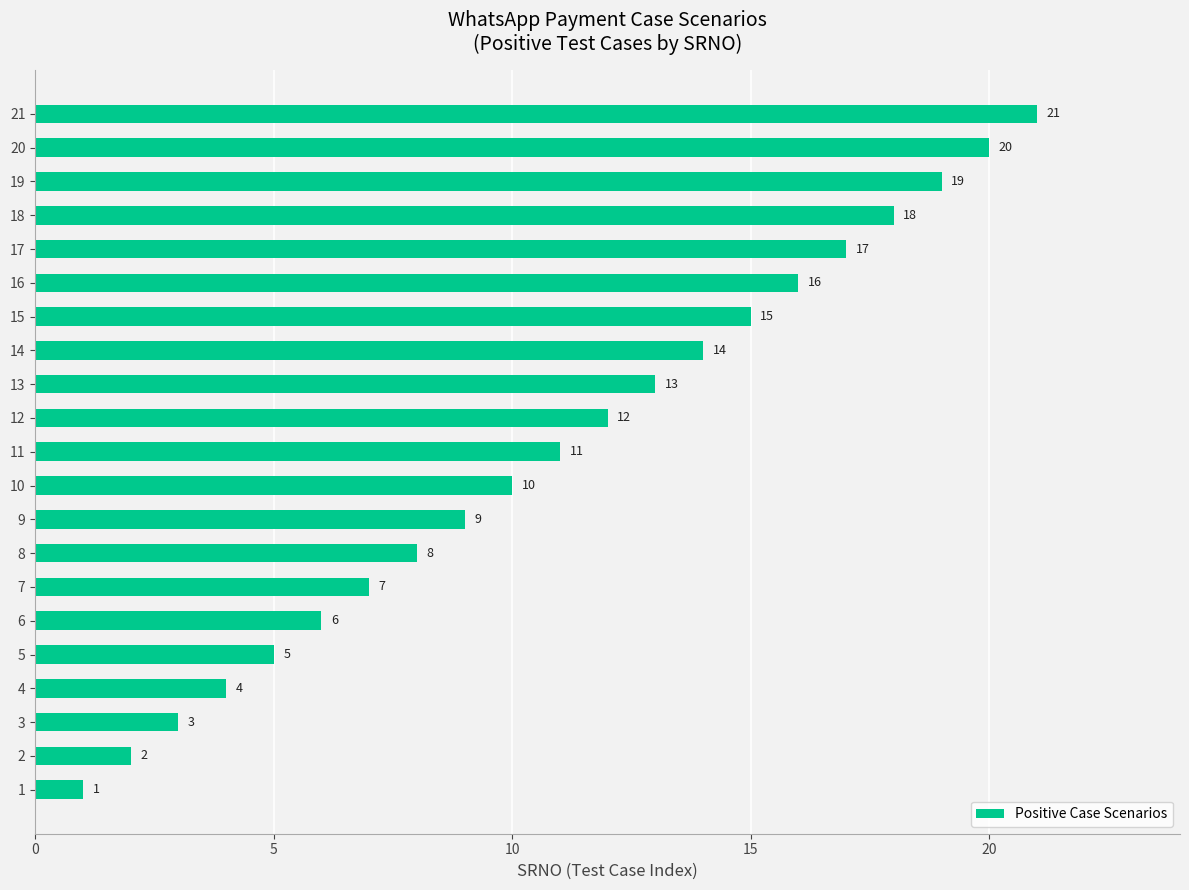

How many series are shown in this chart?

1